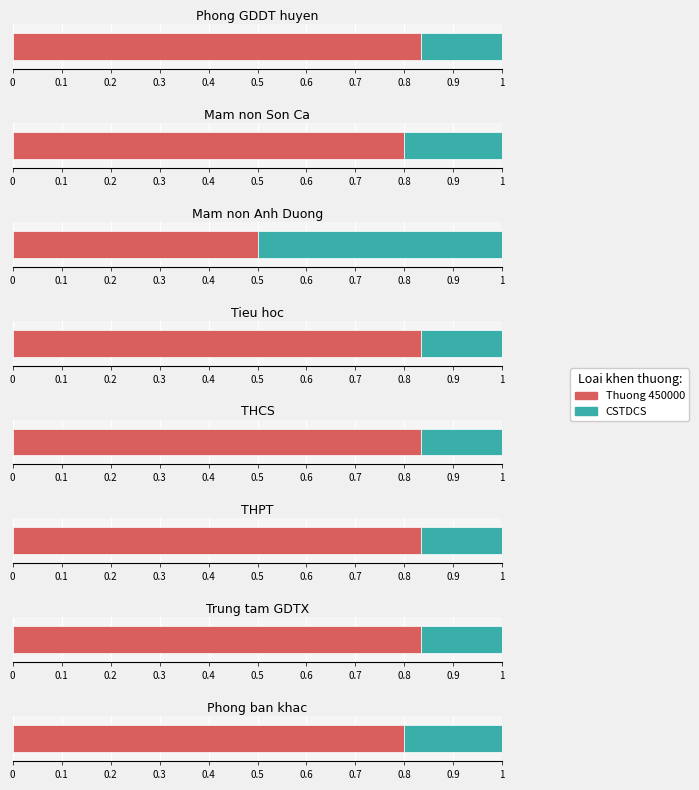

Which series has the largest range (max minus min)?

Thuong 450000